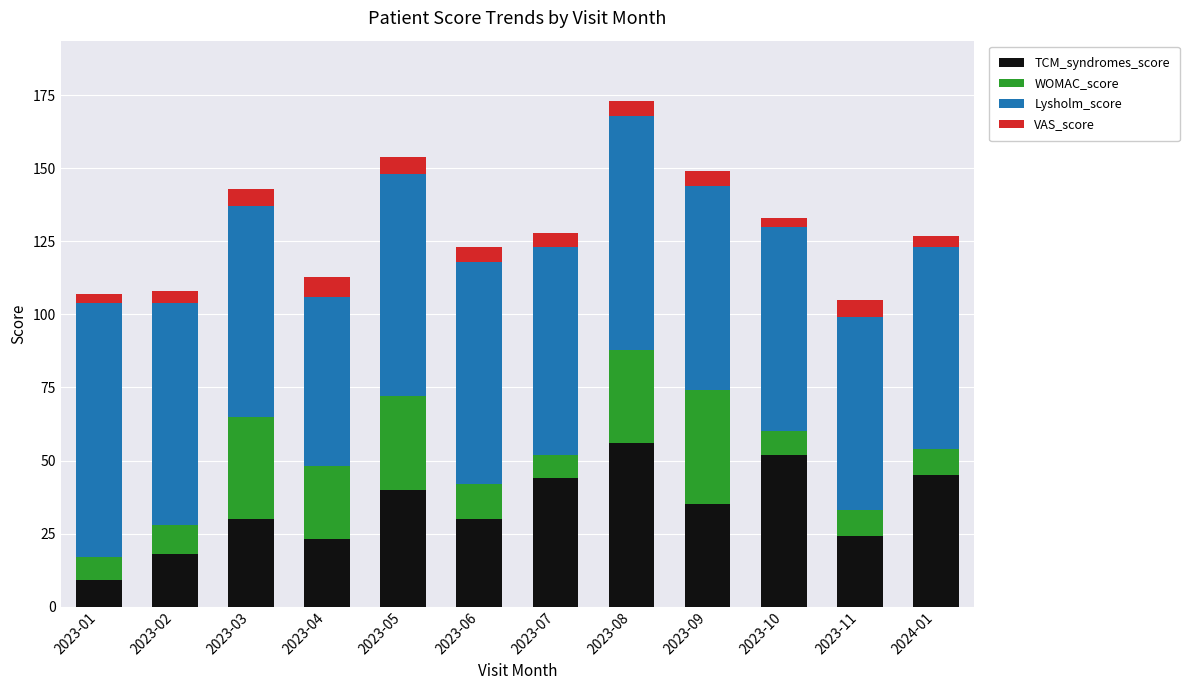

The value of TCM_syndromes_score at 2023-04 is 7. True or false?

False